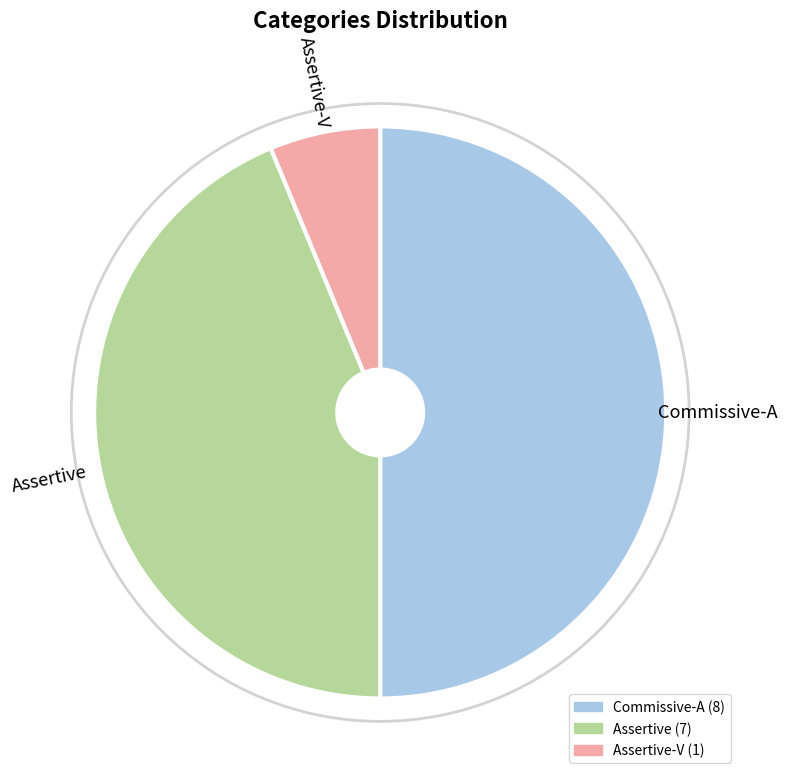

Which category has the smallest portion of the pie?

Assertive-V